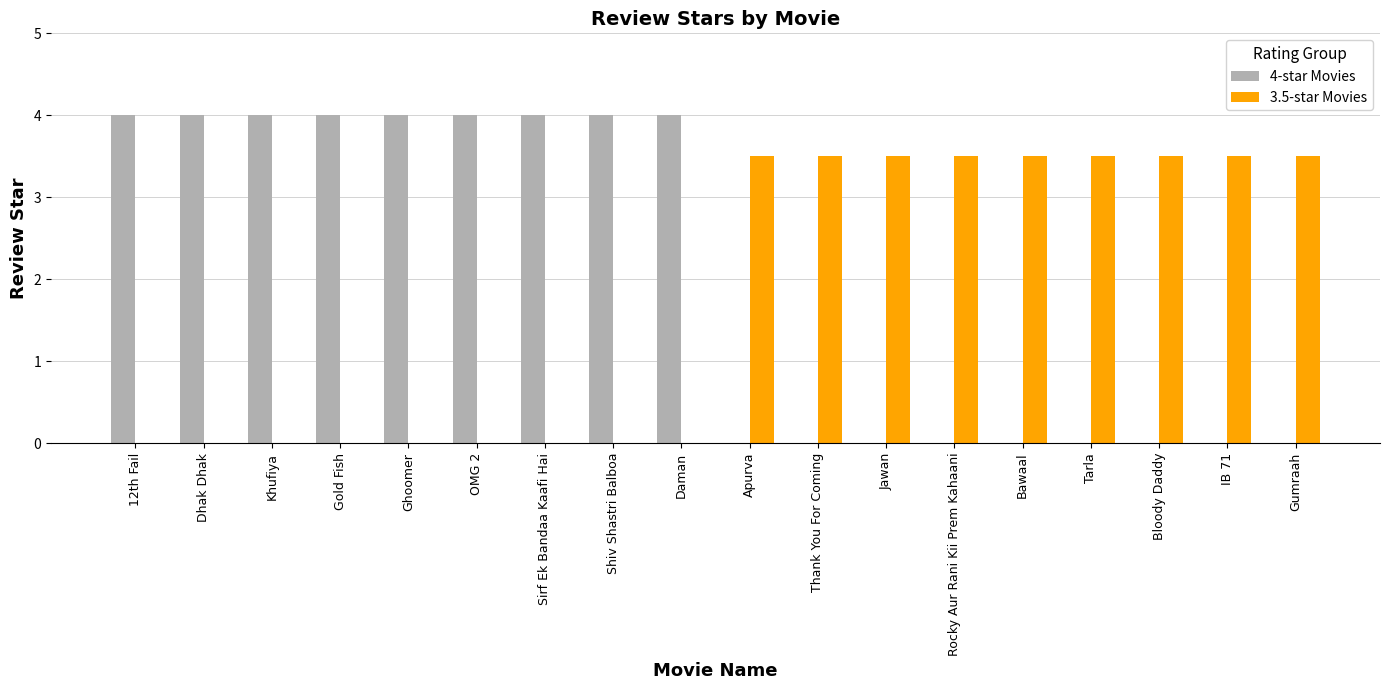

What is the greatest value displayed?

4.0